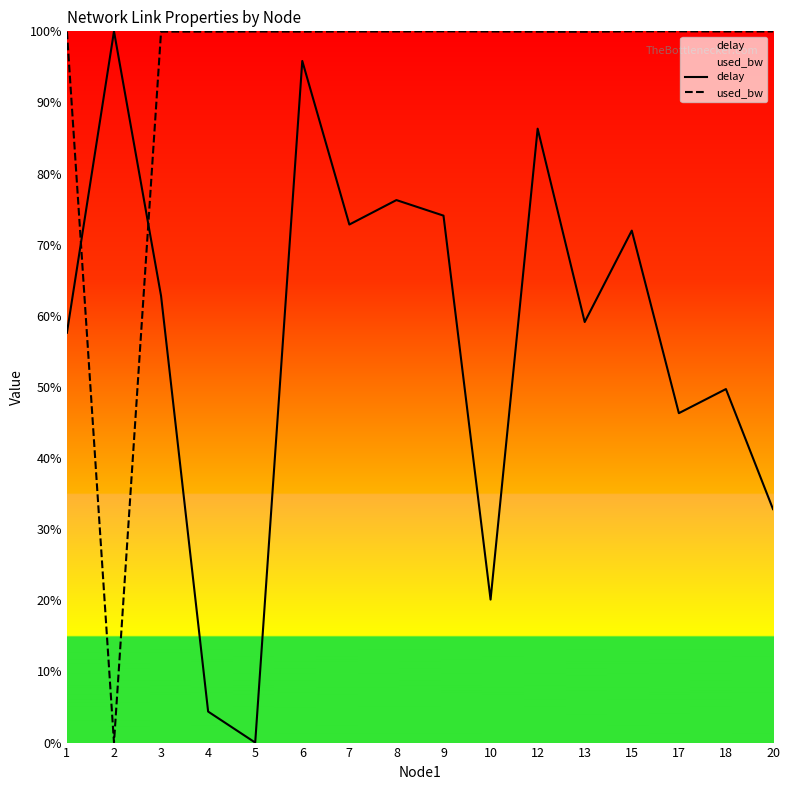

How many times do delay and used_bw cross each other?

2